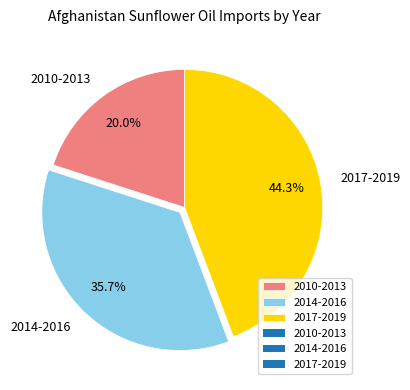

How much of the chart is everything except 2014-2016?

64.3%